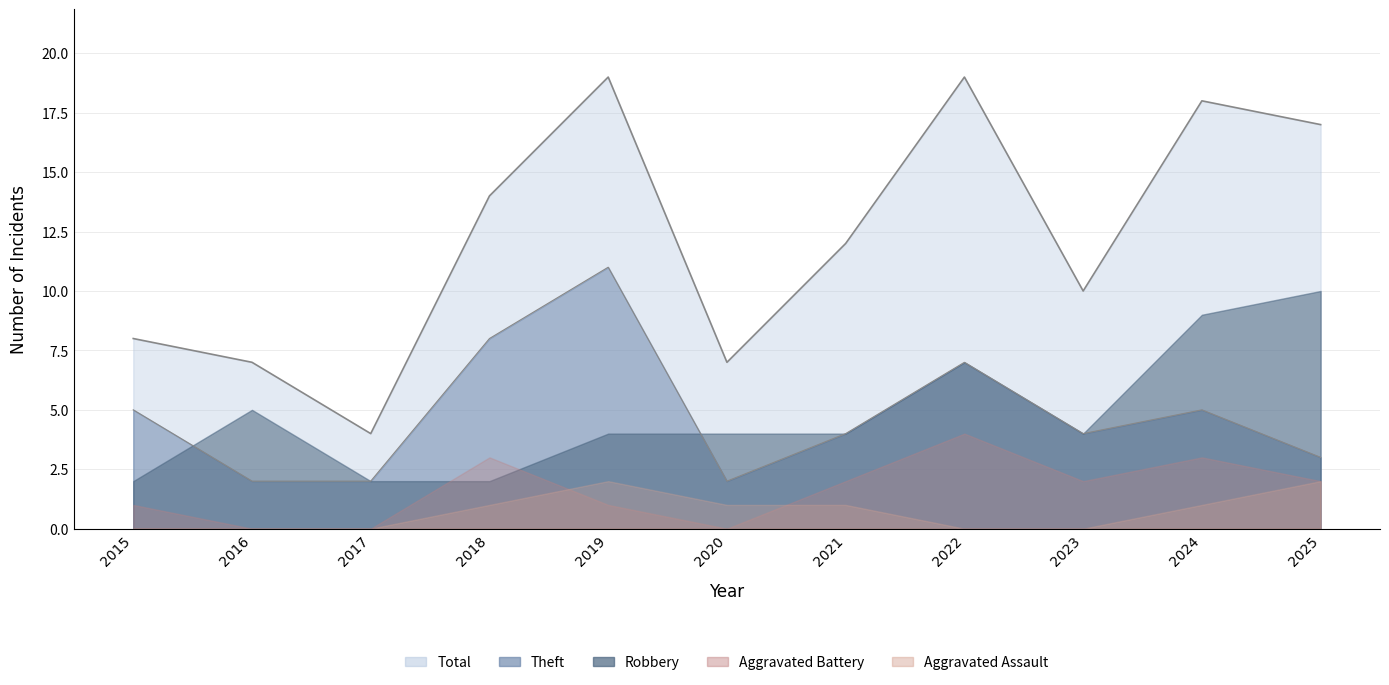

Is the value of Theft at 2019 greater than the value of Aggravated Assault at 2021?

Yes